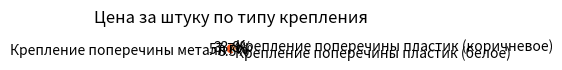

Which category accounts for the majority?

Крепление поперечины металл